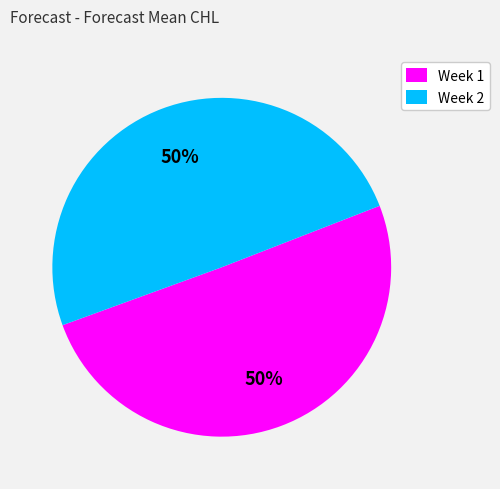

To the nearest percent, what portion does Week 2 represent?

50%